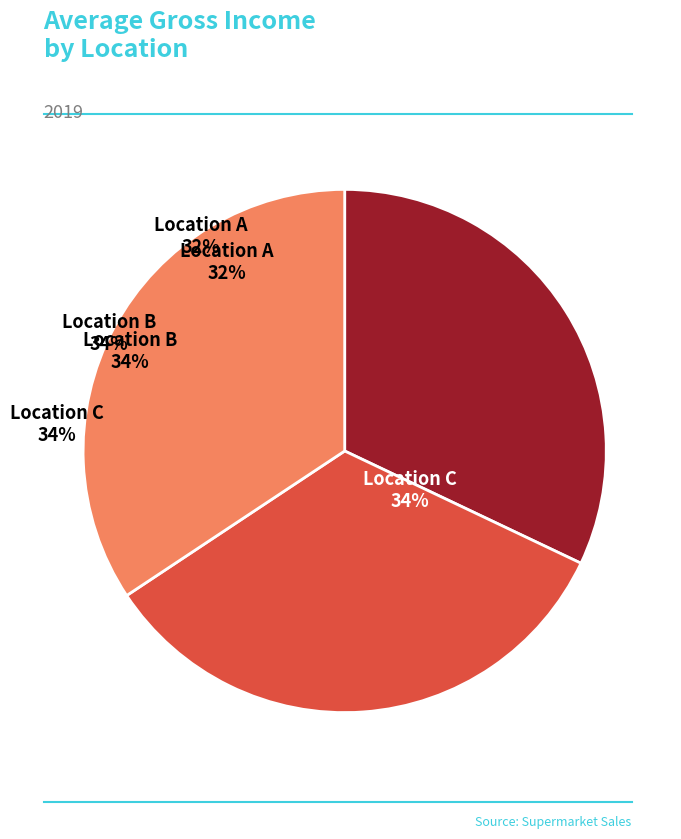

Is there a majority slice in this chart?

No